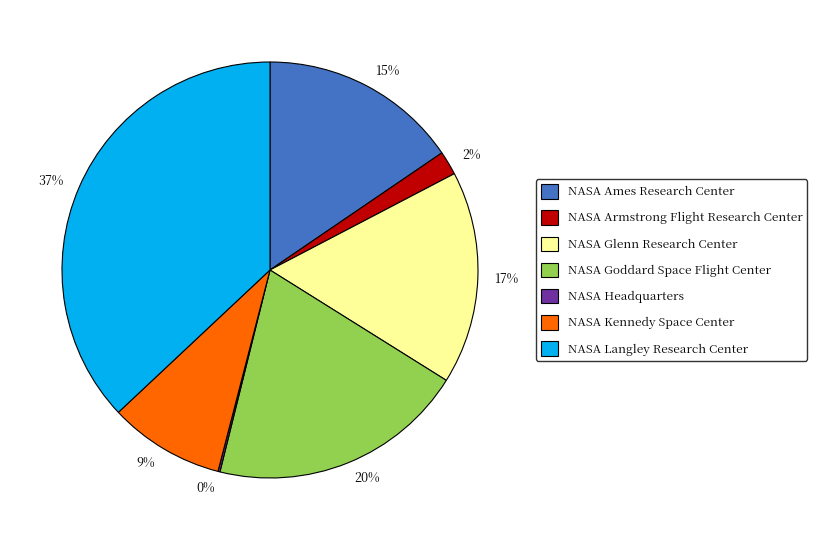

To the nearest percent, what is the difference between the largest and smallest slice percentages?

37%